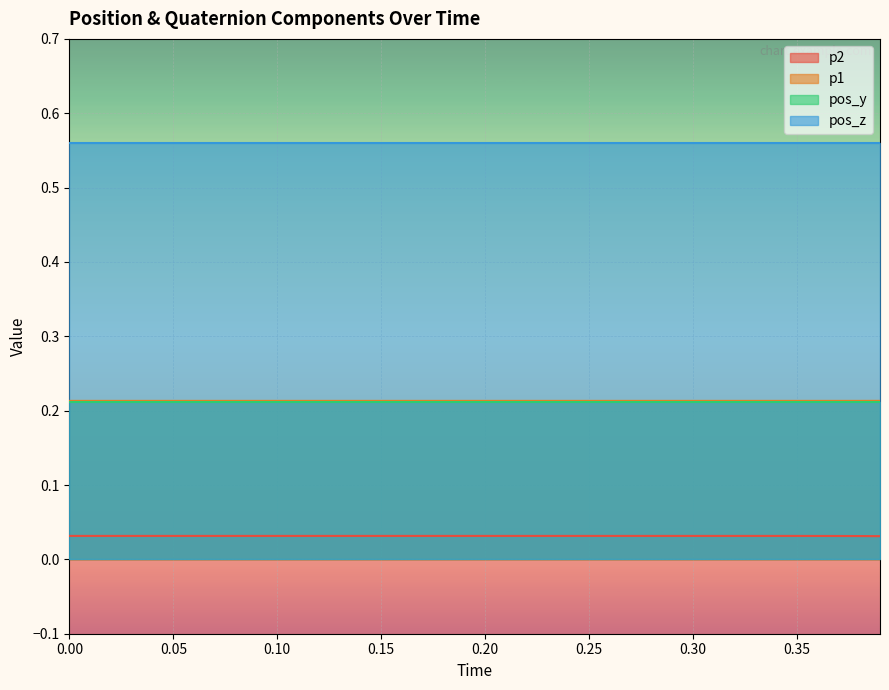

True or false: p2 and p1 cross at least once.

False